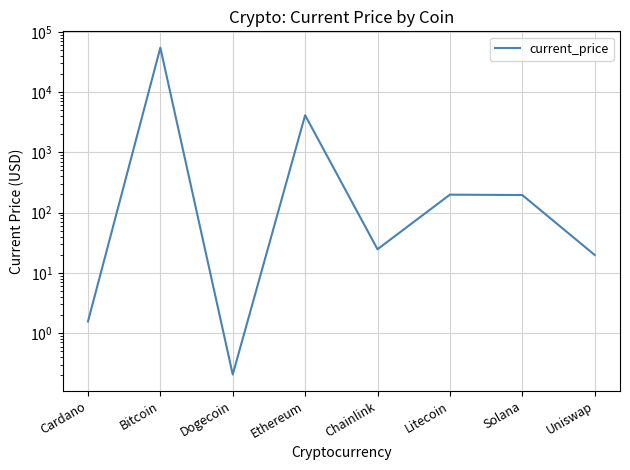

What is the label of the 7th point from the left?

Solana